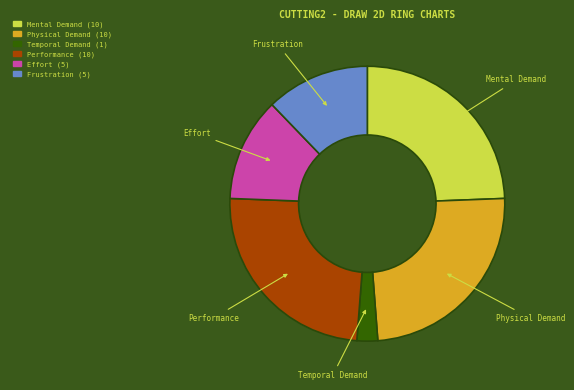

Is Mental Demand the majority of the pie?

No